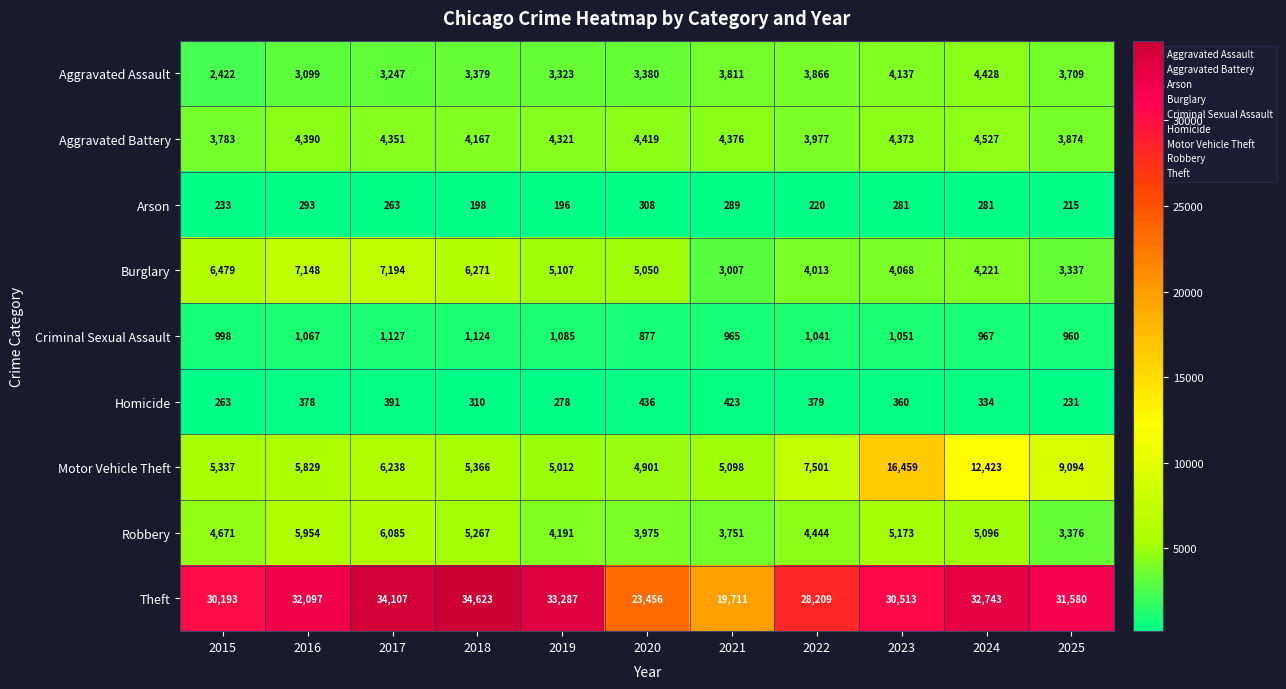

At which category is the sum across all series the highest?

2023